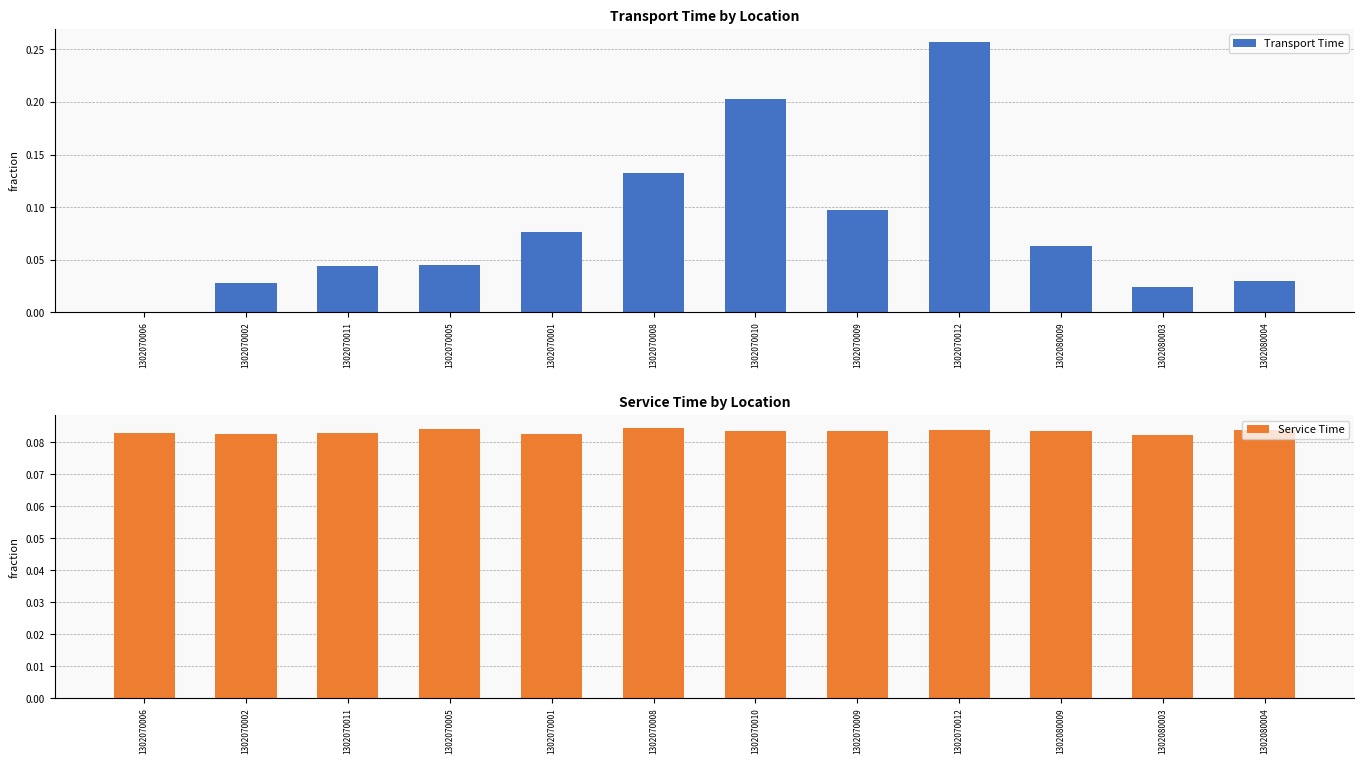

Rank the series at 1302080009 from highest to lowest value.

Service Time, Transport Time